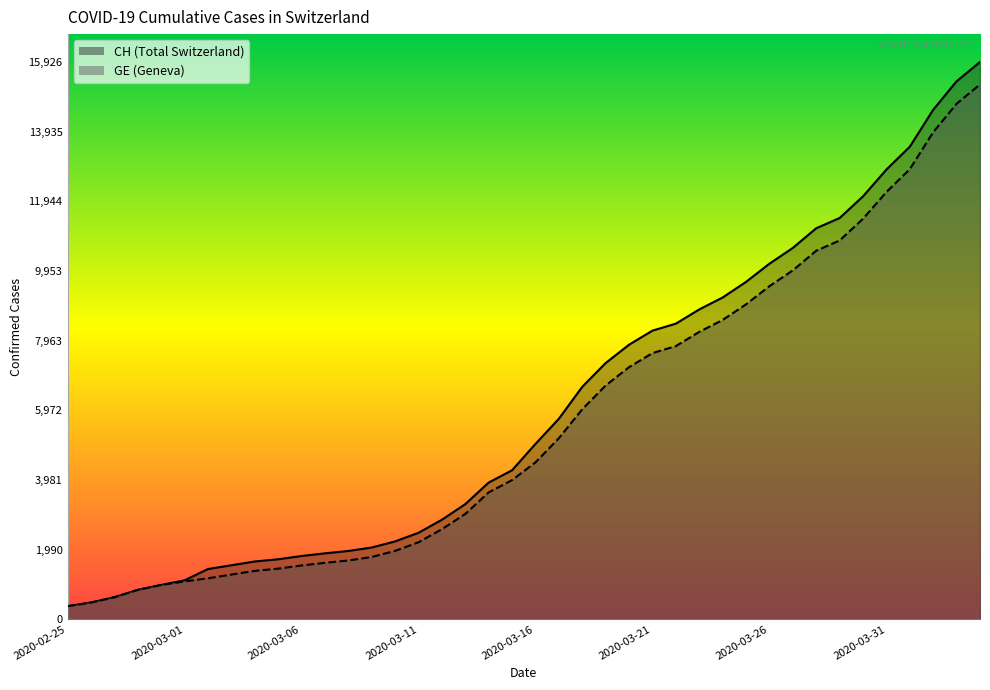

At which label does GE reach its peak?

2020-04-04